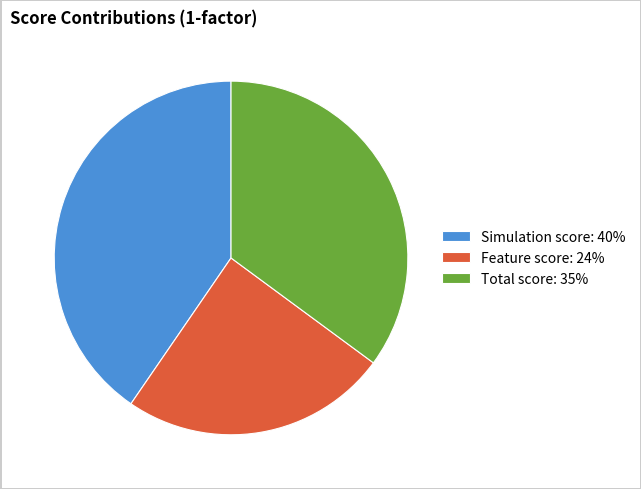

True or false: Feature score: 24% accounts for 32% of the total.

False